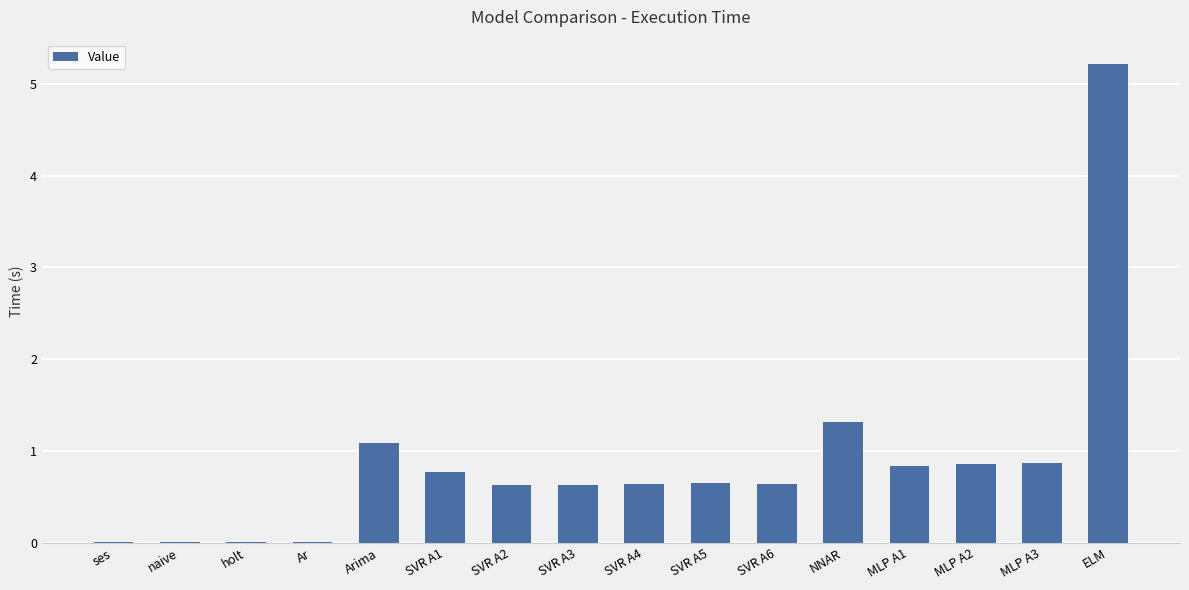

At which label is the value closest to 2?

NNAR